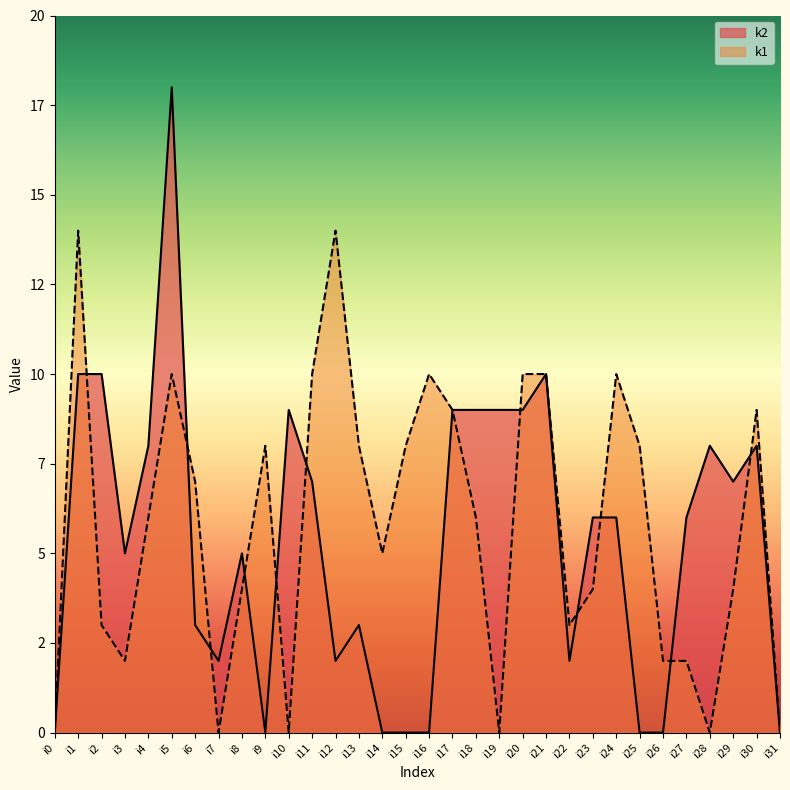

What is the difference between the k1 values at i1 and i6?

7